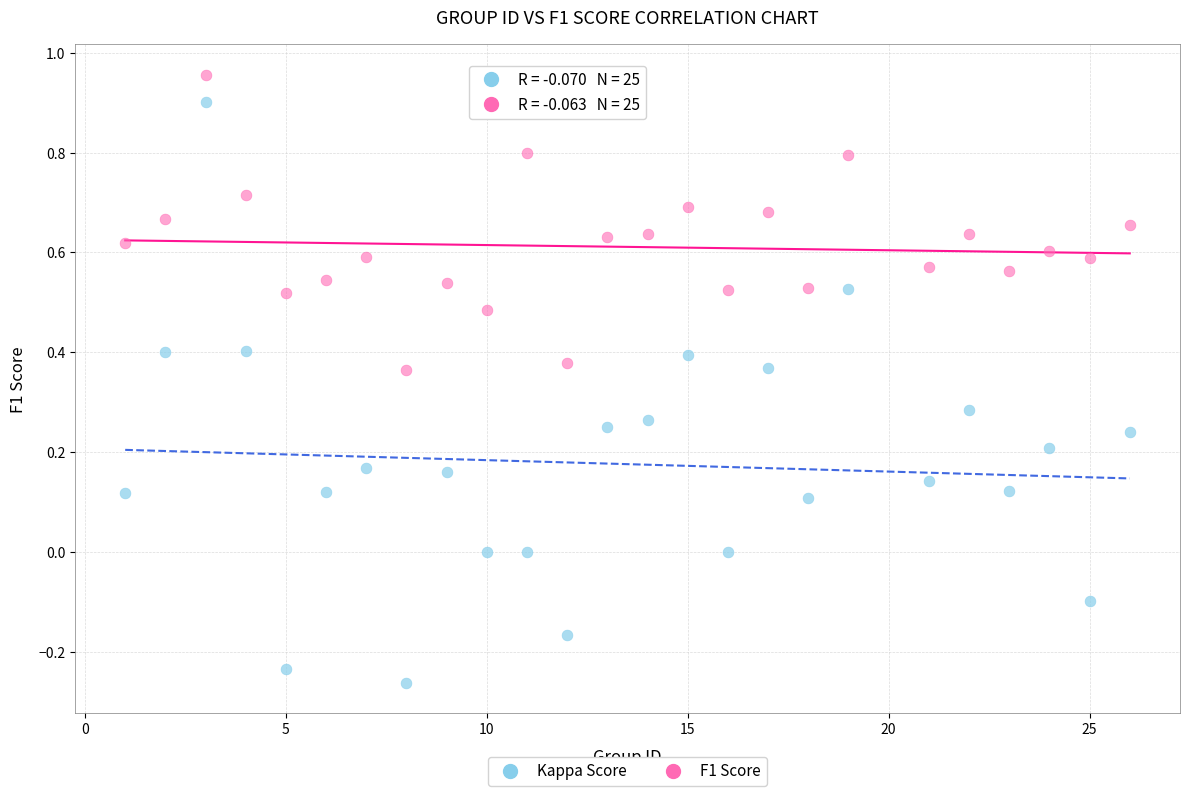

Across all data points, what is the range of X values (max minus min)?

25.0